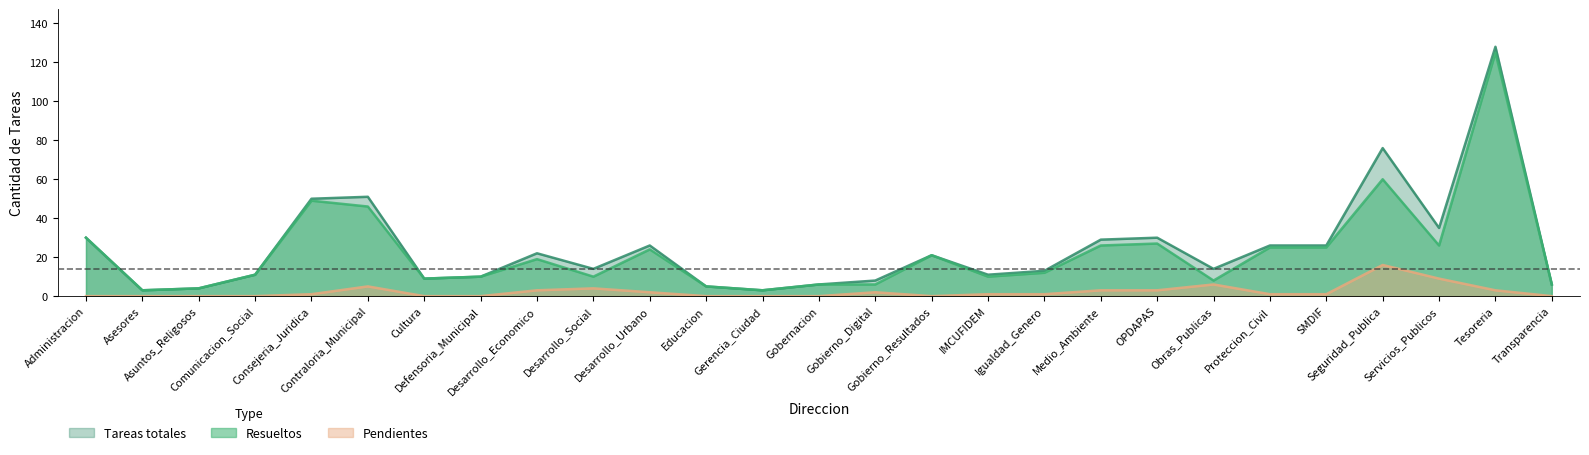

What is the difference between the Pendientes values at Consejeria_Juridica and Gerencia_Ciudad?

1